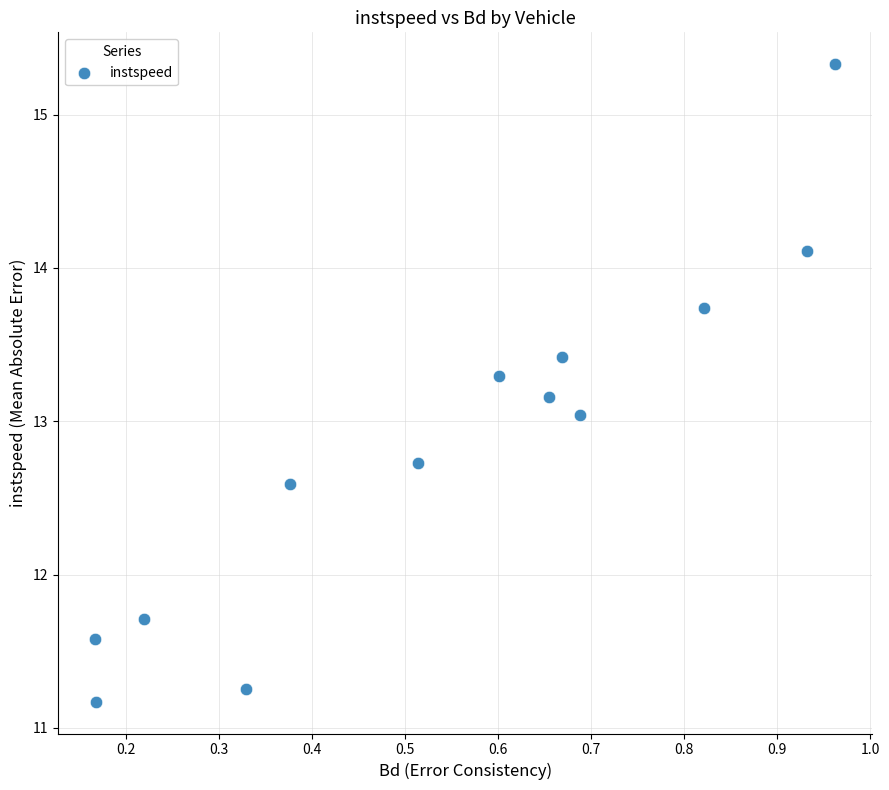

What is the range of Y values (max minus min)?

4.2